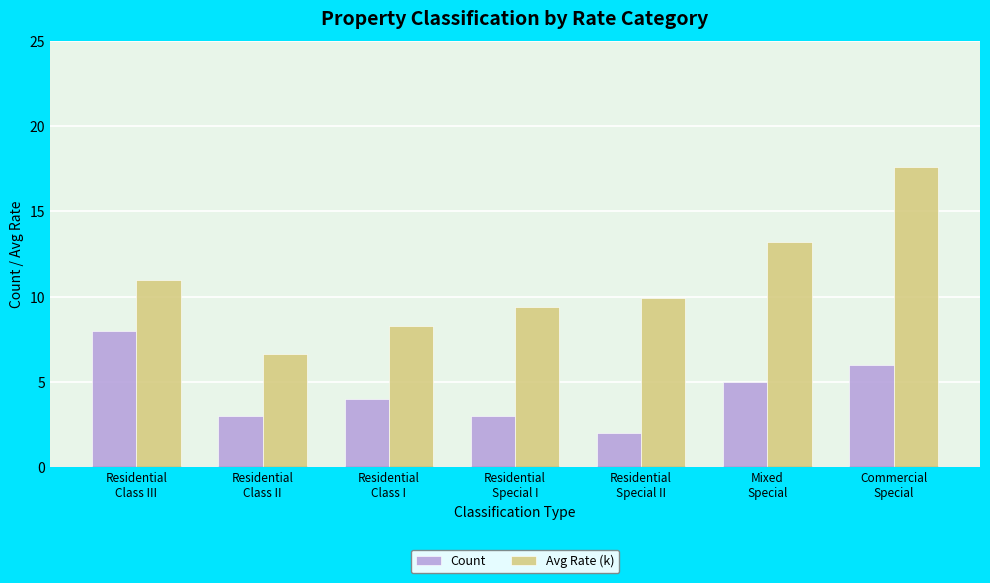

What is the difference between the highest and lowest values at Residential
Class II?

3.6